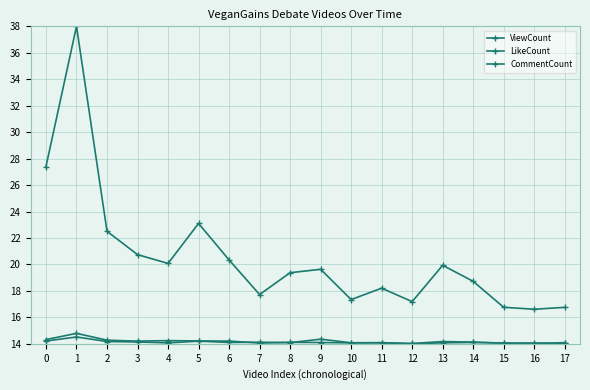

How many distinct data groups are displayed?

3